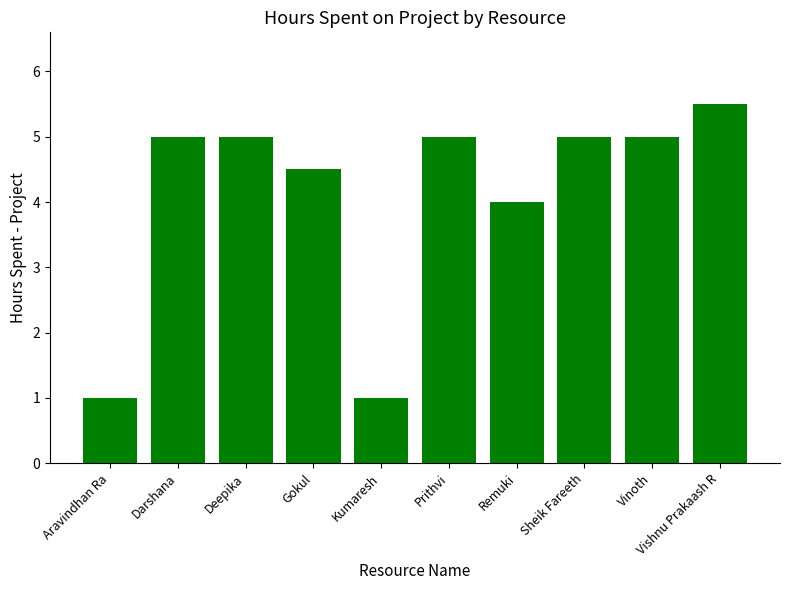

Reading left to right, extract all data points from this chart.

Aravindhan Ra=1.0	Darshana=5.0	Deepika=5.0	Gokul=4.5	Kumaresh=1.0	Prithvi=5.0	Remuki=4.0	Sheik Fareeth=5.0	Vinoth=5.0	Vishnu Prakaash R=5.5